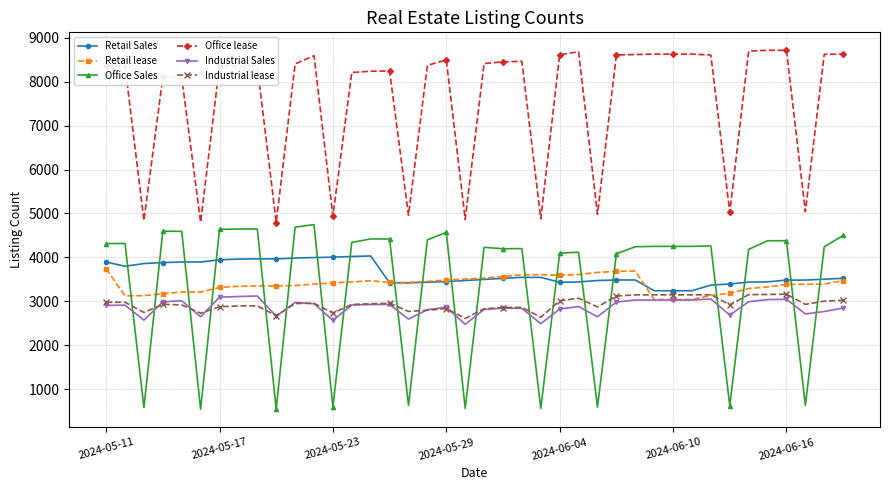

Which series has the largest range (max minus min)?

Office Sales